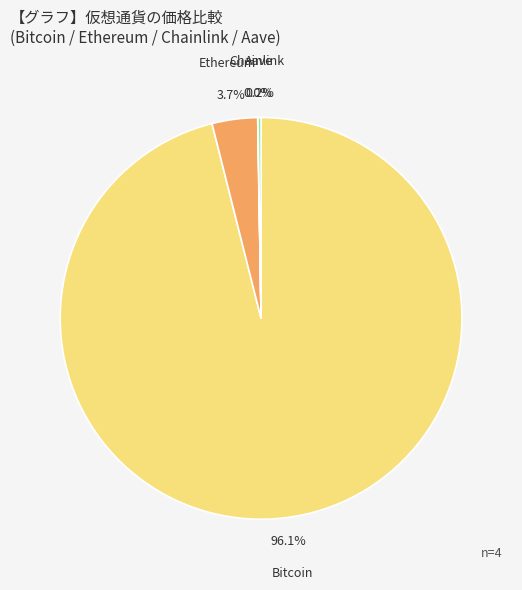

Which slice is the largest?

Bitcoin